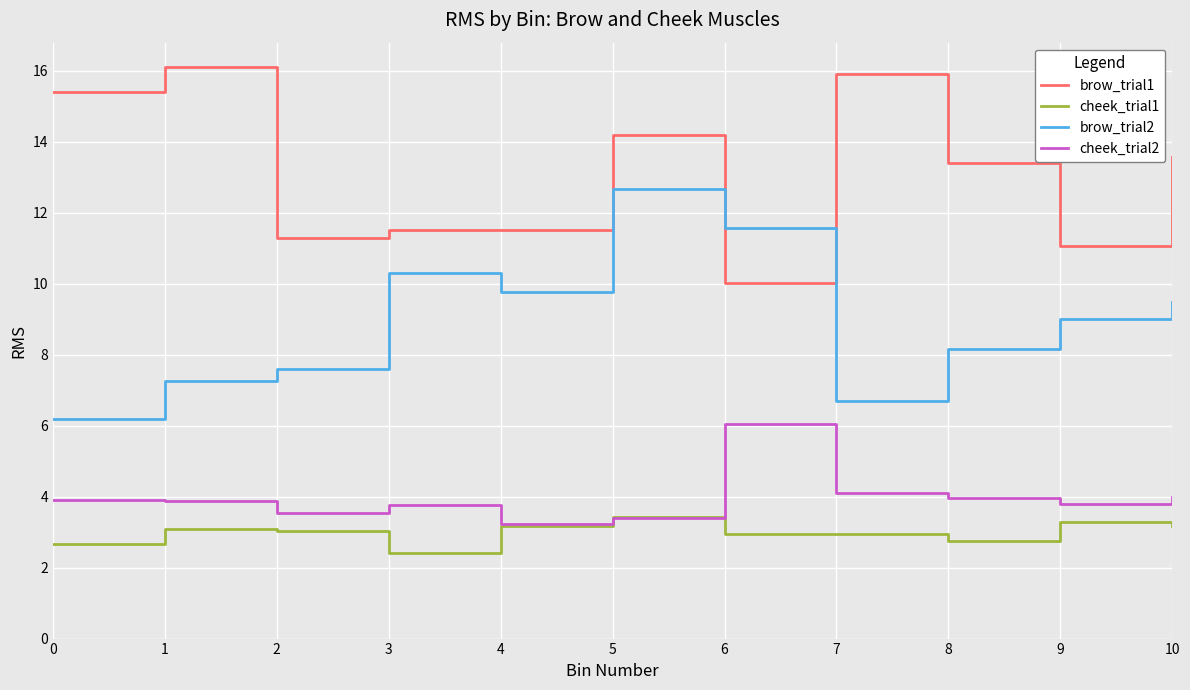

What is the difference between the highest and lowest values at 7?

13.0